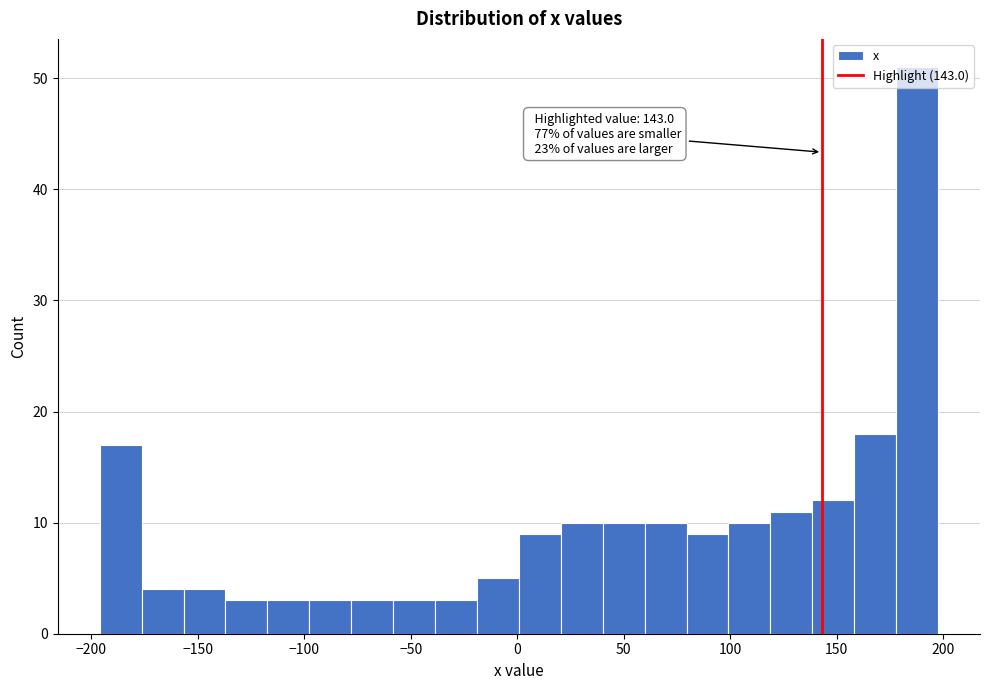

Around what value on the x-axis is the tallest bar? Give the approximate position of its centre, as read against the axis.

190